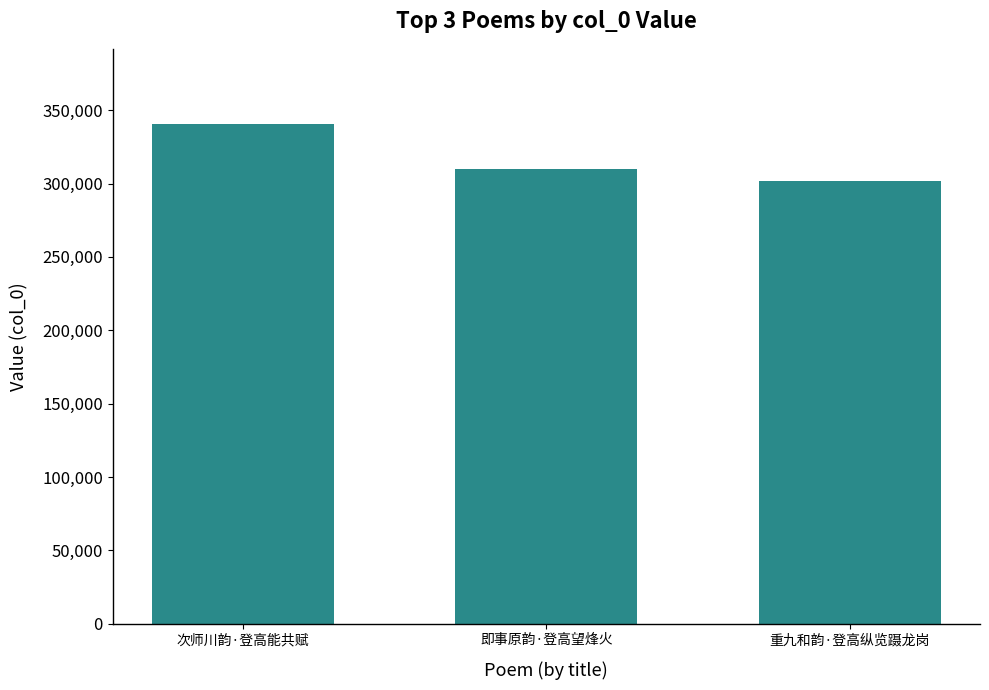

Reading left to right, list all the values displayed in this chart.

次师川韵·登高能共赋=340698	即事原韵·登高望烽火=310148	重九和韵·登高纵览蹑龙岗=301504